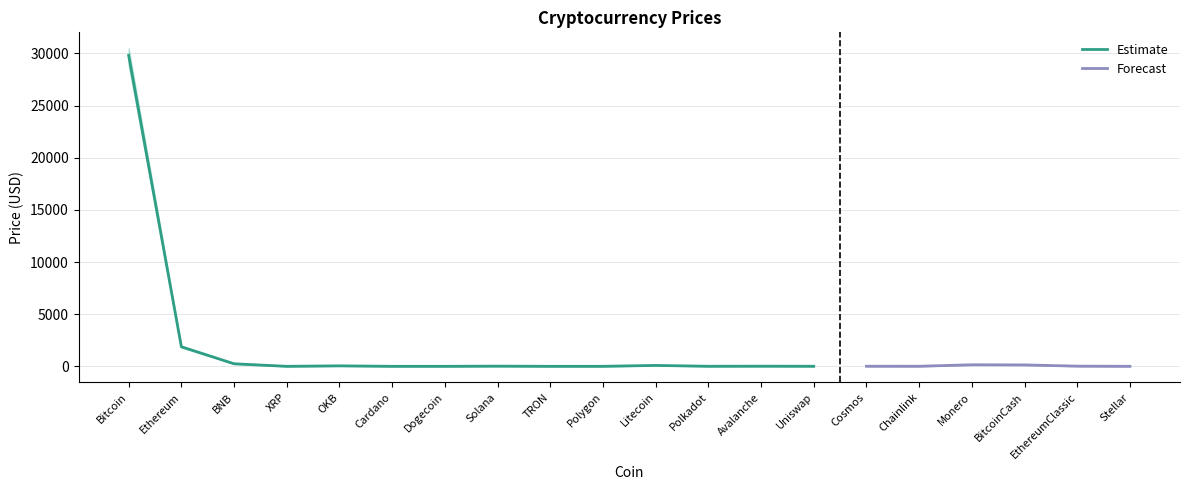

What is the greatest value displayed?

30500.0